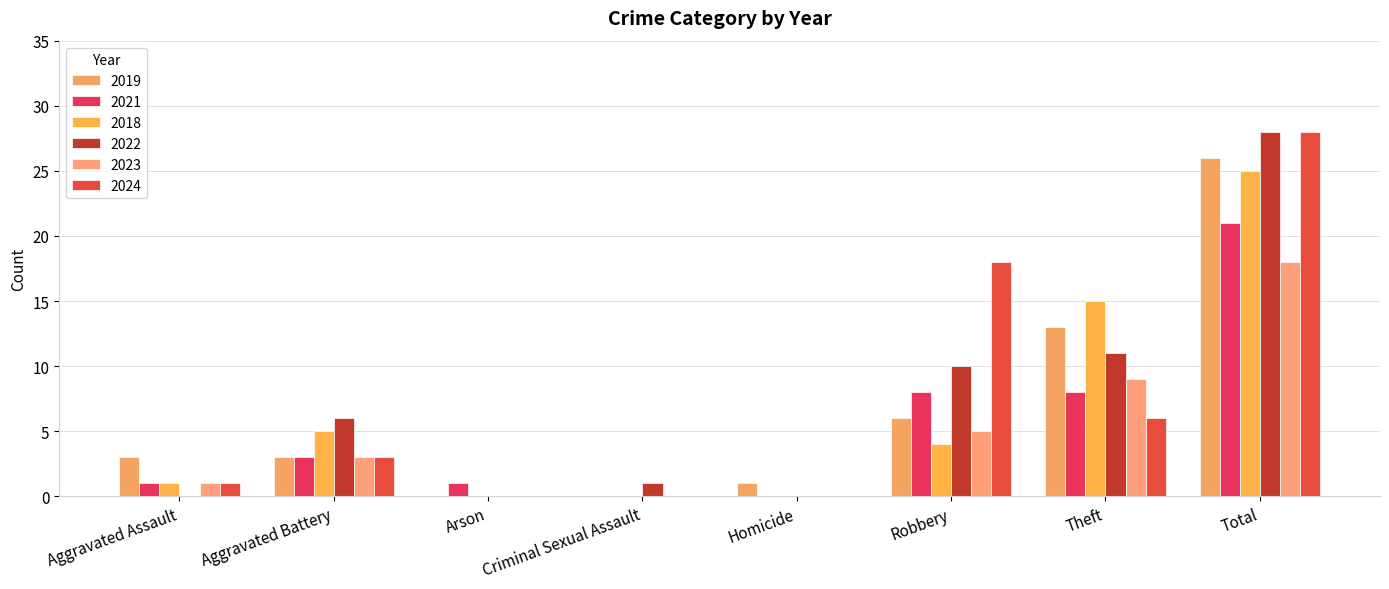

At which category is the sum across all series the highest?

Total